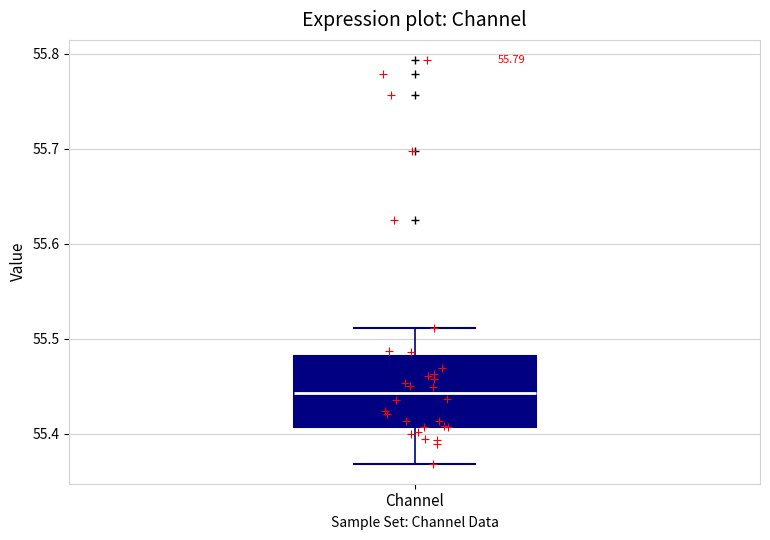

Where does the lower whisker of the box for Channel end on the y-axis? The values are not printed on the chart, so give them approximately, as read against the axis.

55.37